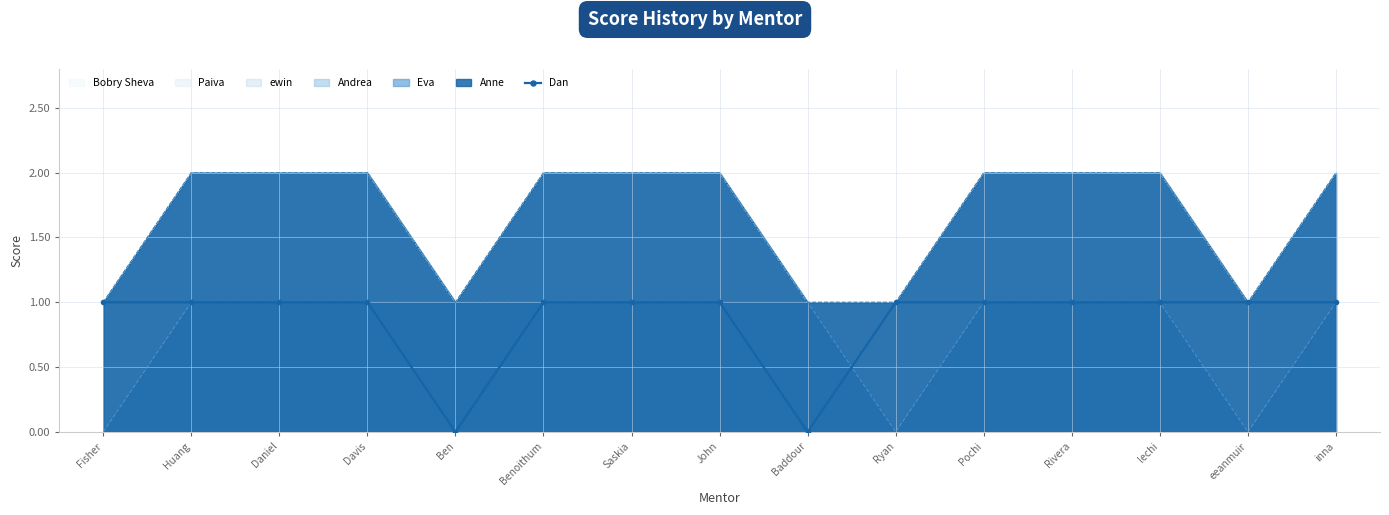

Is it true that the value at Daniel is 1?

False